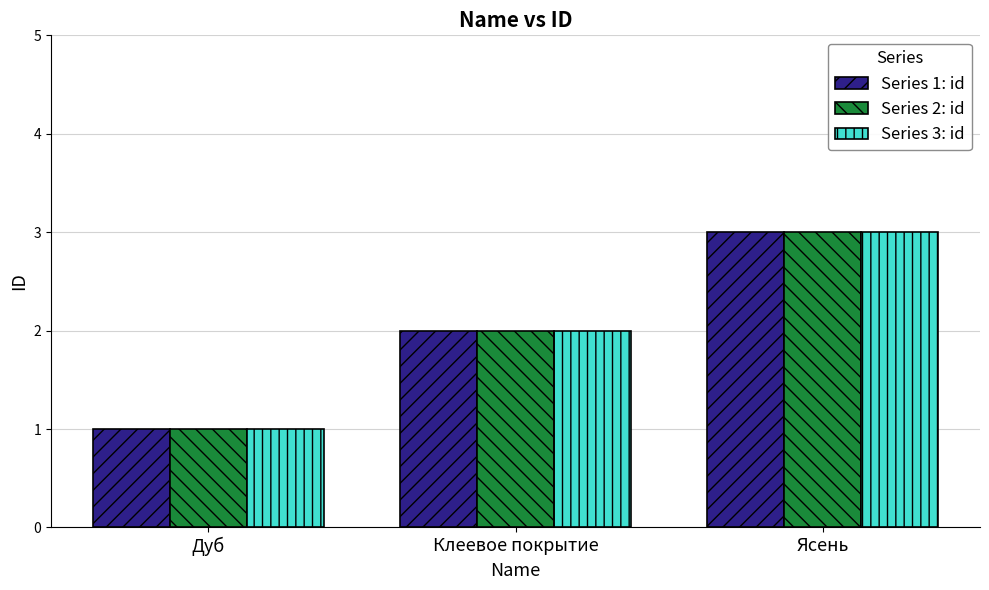

Where is Series 2: id nearest to the value 2?

Клеевое покрытие